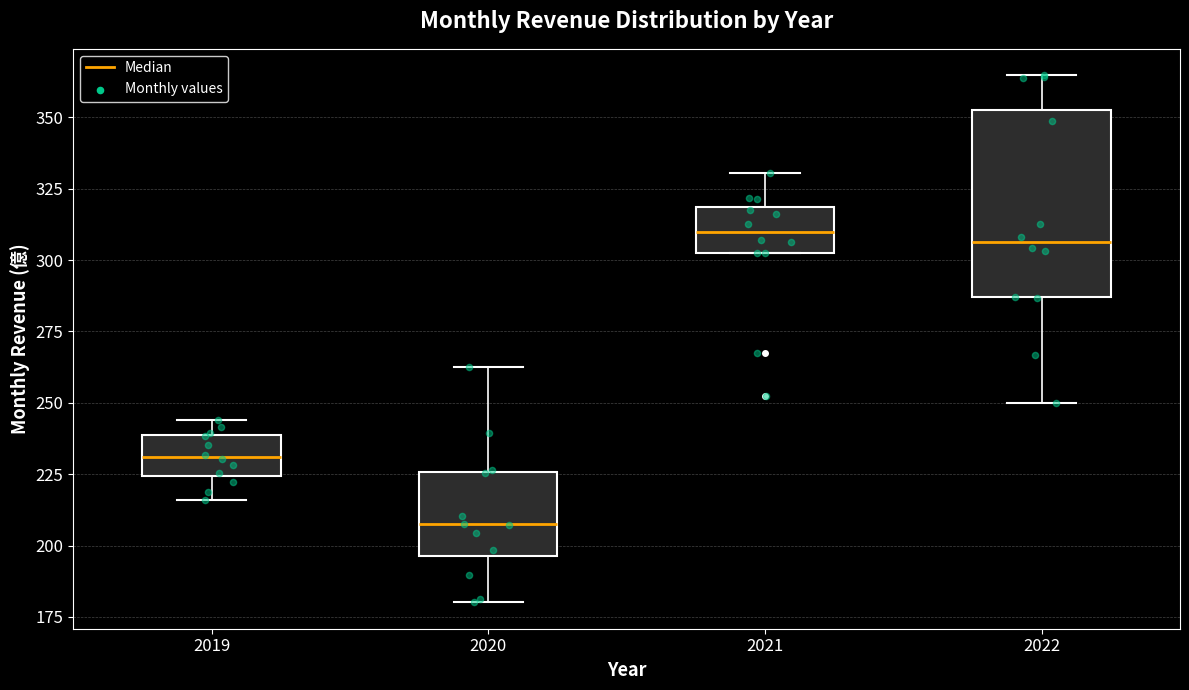

Where is the lower edge of the box at x = 2022 on the y-axis? The values are not printed on the chart, so give them approximately, as read against the axis.

285